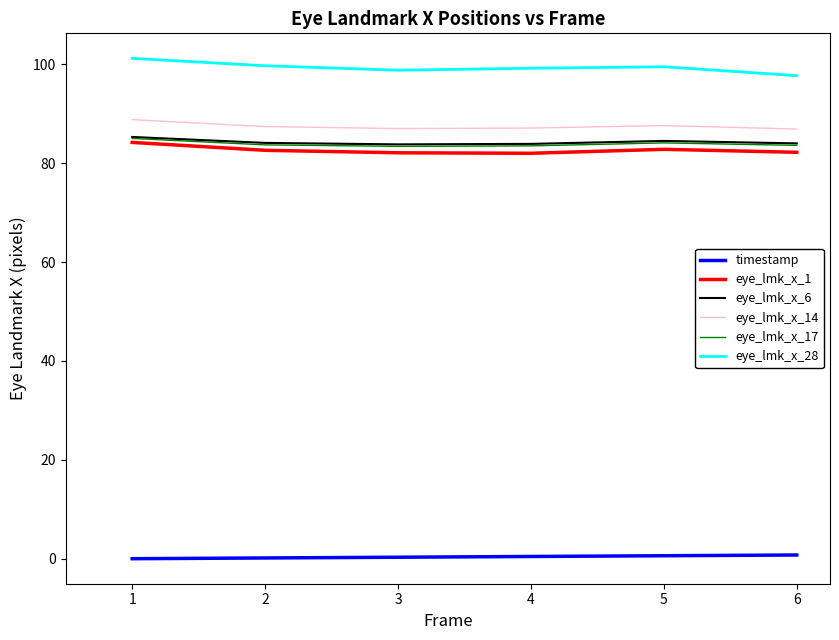

True or false: timestamp and eye_lmk_x_17 cross at least once.

False